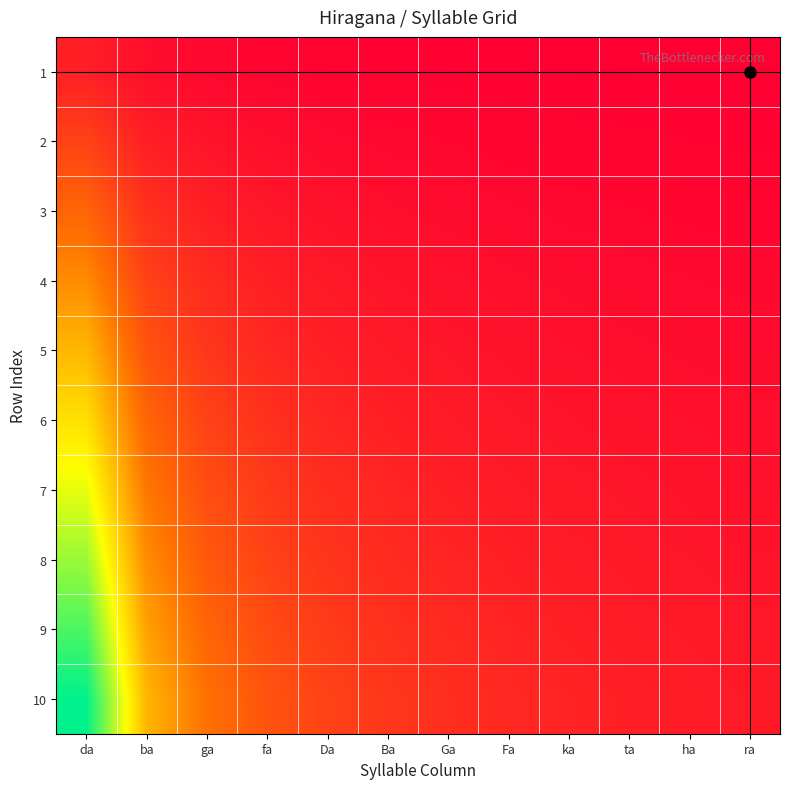

Rank the series by their maximum value, from highest to lowest.

10, 9, 8, 7, 6, 5, 4, 3, 2, 1